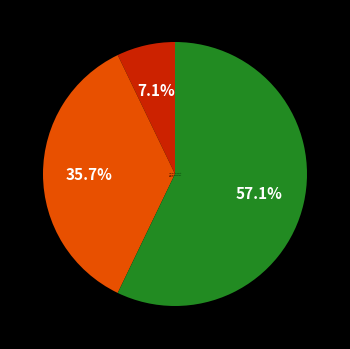

Which category has the biggest portion of the pie?

Robbery